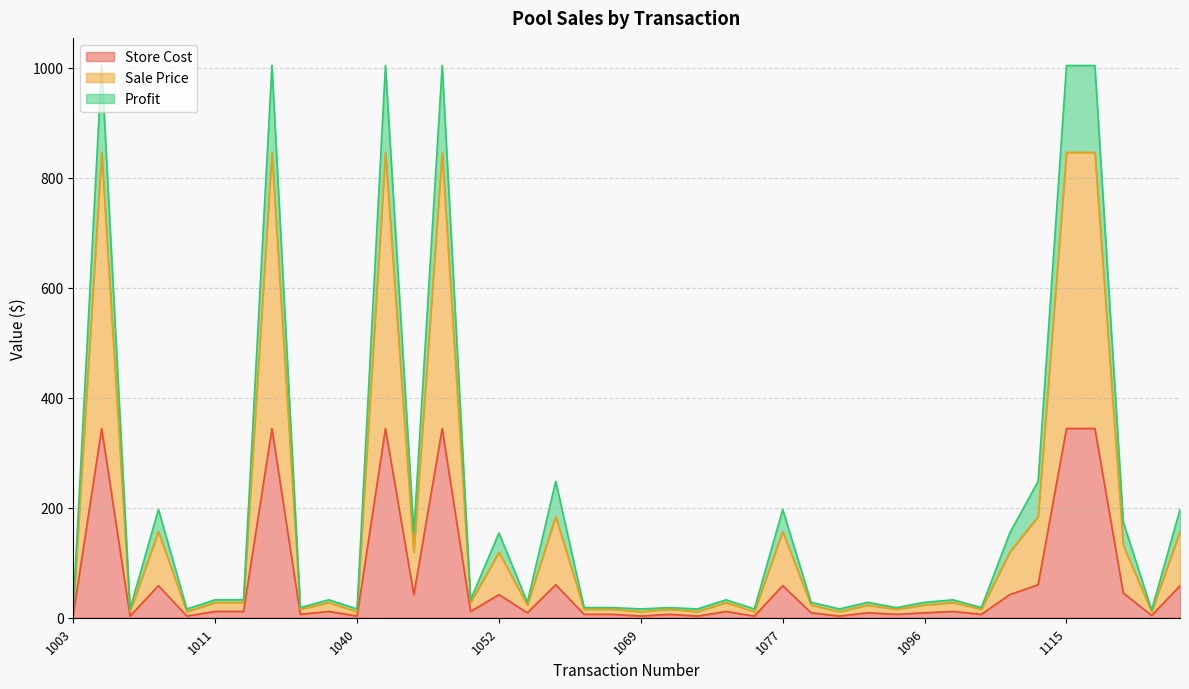

Between 1096 and 1131, which series saw the biggest shift?

Sale Price